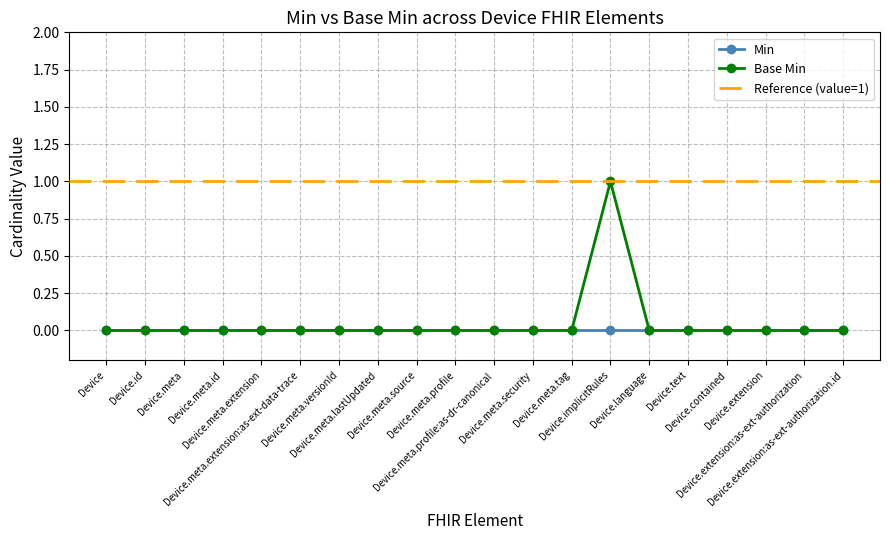

Reading right to left, list all the values displayed in this chart.

0	0	0	0	0	0	1	0	0	0	0	0	0	0	0	0	0	0	0	0